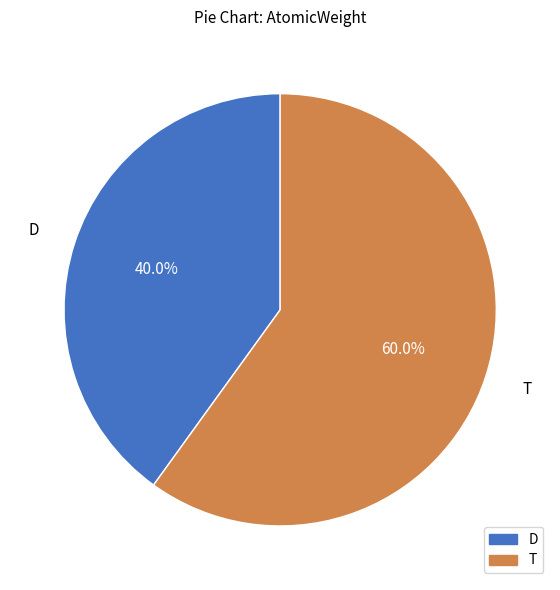

Count the number of slices in the pie.

2